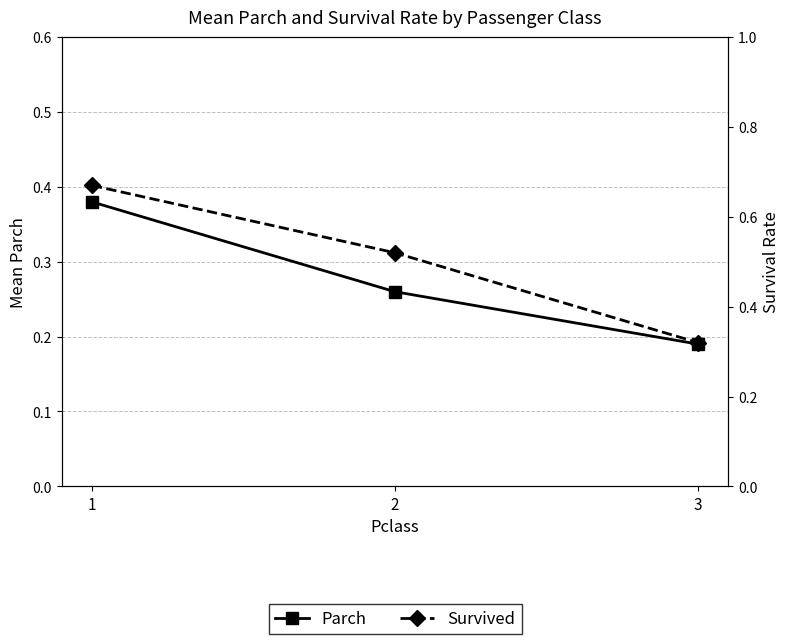

What is the minimum value for Parch?

0.2